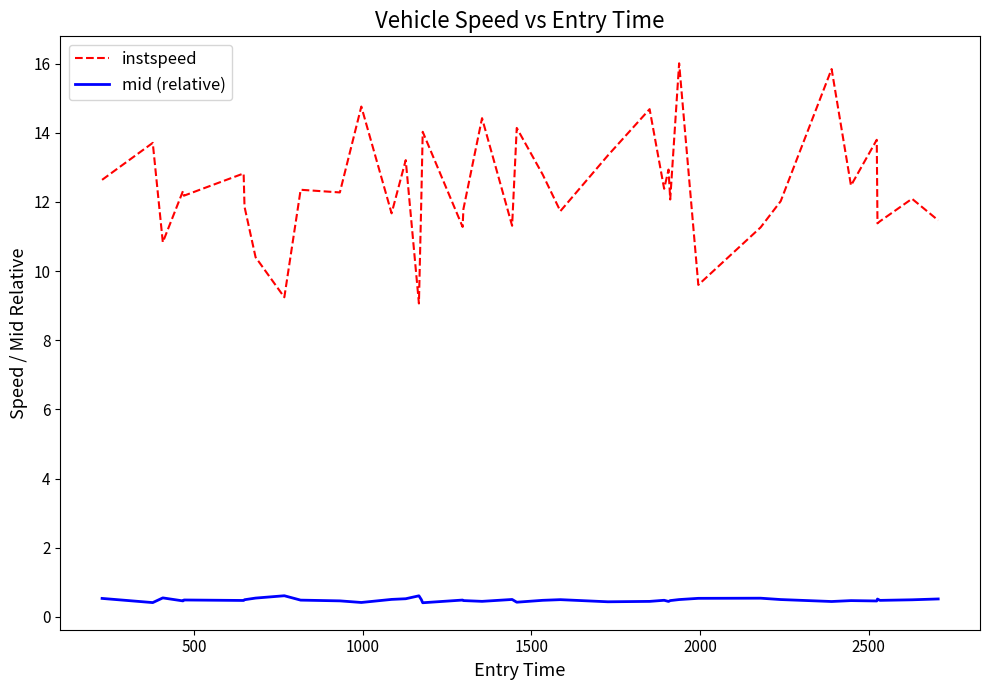

Which series has the largest range (max minus min)?

instspeed